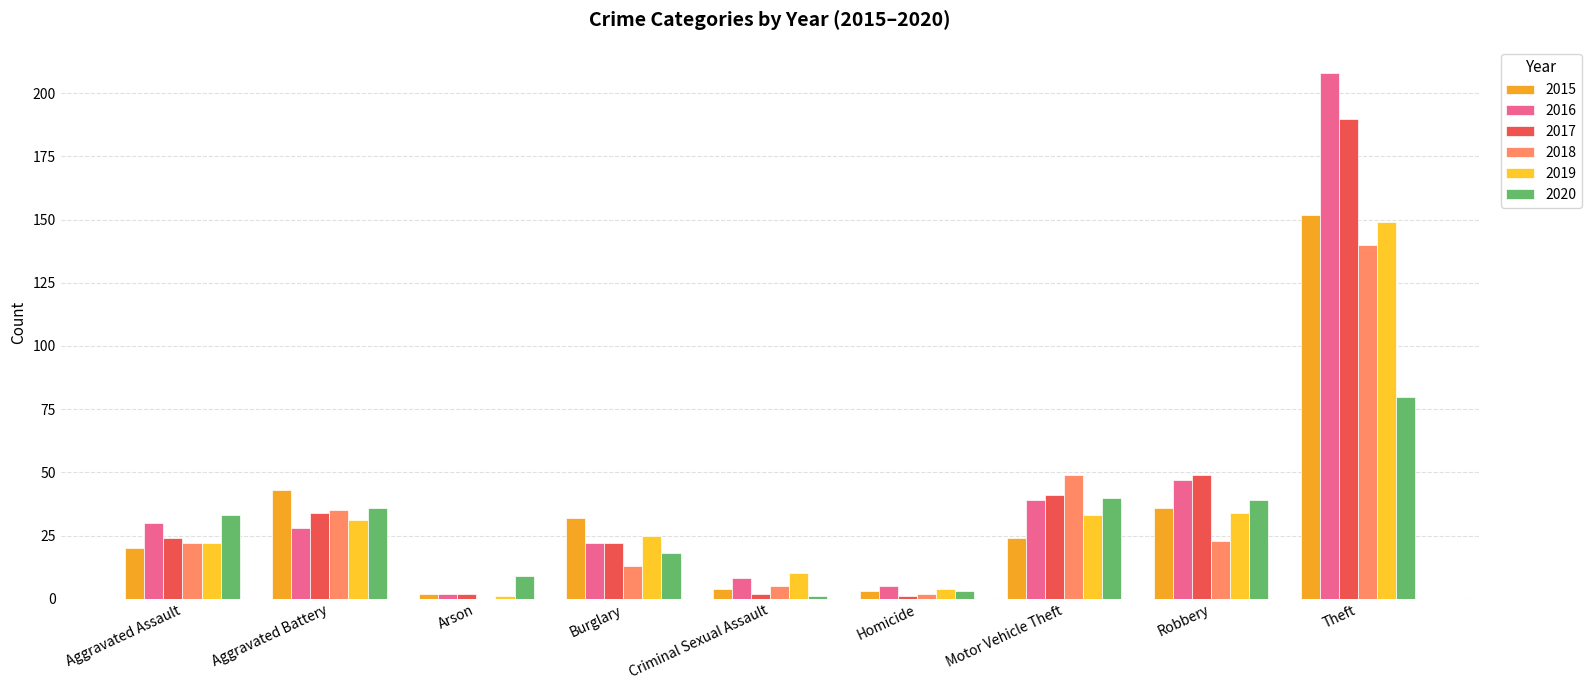

How many distinct data groups are displayed?

6